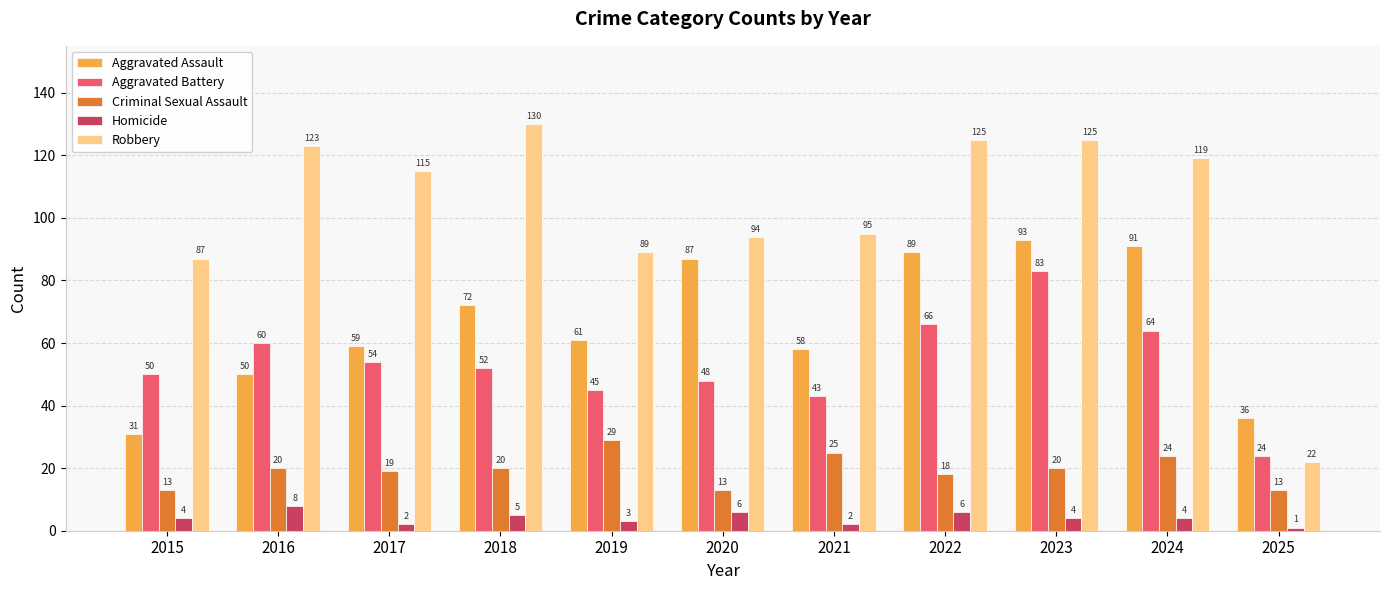

Rank the series by their maximum value, from highest to lowest.

Robbery, Aggravated Assault, Aggravated Battery, Criminal Sexual Assault, Homicide